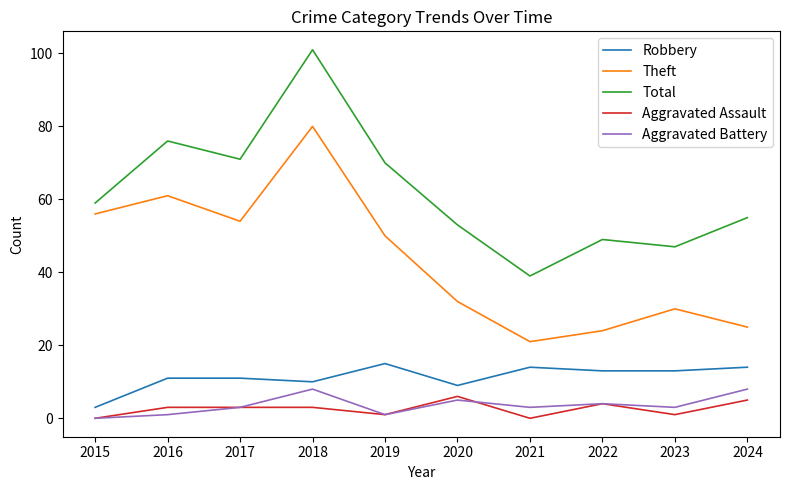

True or false: Theft and Robbery cross at least once.

False